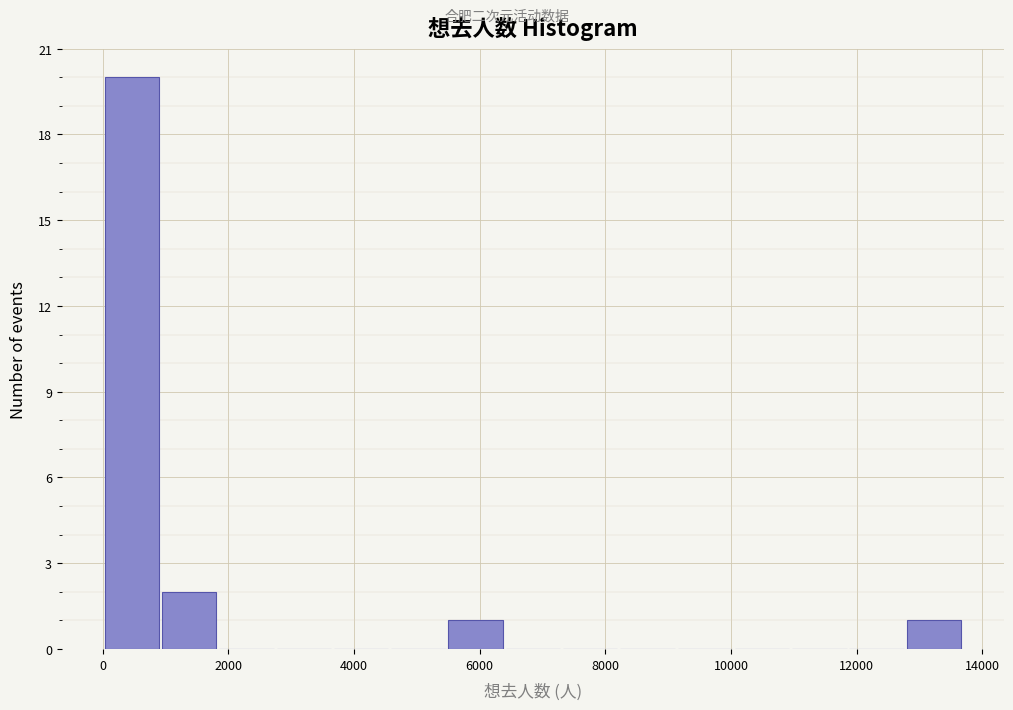

Reading left to right, list every bar in this chart as the range it spans on the x-axis followed by its height. Neither the bar edges nor the heights are printed on the chart, so give them approximately, as read against the axes.

0 to 1000: 20
1000 to 1800: 2
1800 to 2800: 0
2800 to 3600: 0
3600 to 4600: 0
4600 to 5400: 0
5400 to 6400: 1
6400 to 7400: 0
7400 to 8200: 0
8200 to 9200: 0
9200 to 10000: 0
10000 to 11000: 0
11000 to 11800: 0
11800 to 12800: 0
12800 to 13600: 1